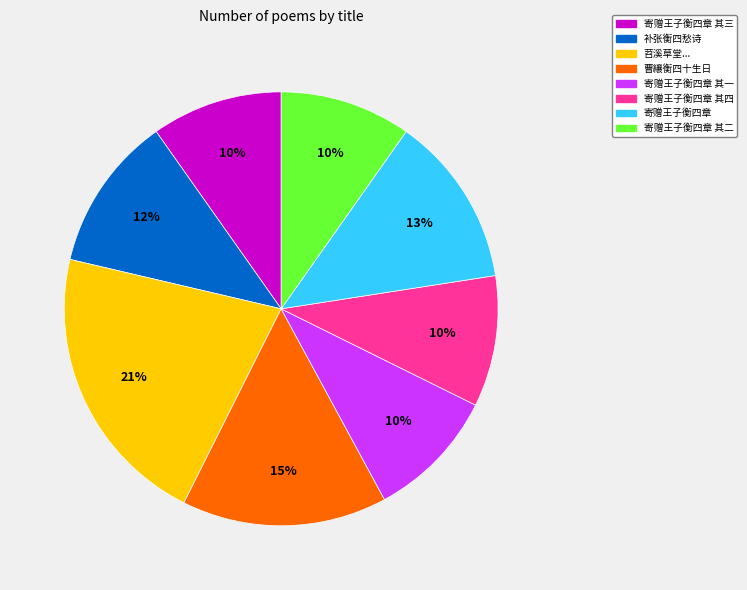

To the nearest percent, what is the average slice percentage?

12%